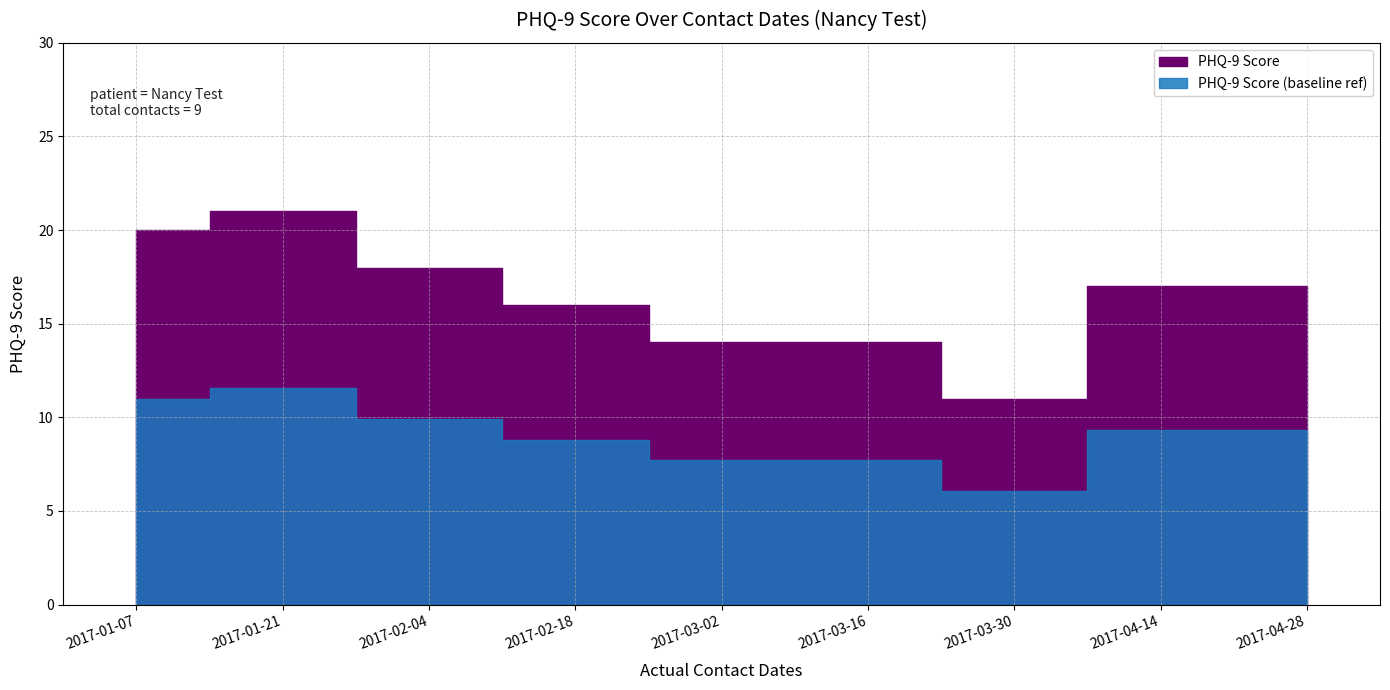

True or false: the data has more than 1 interior local peaks.

False